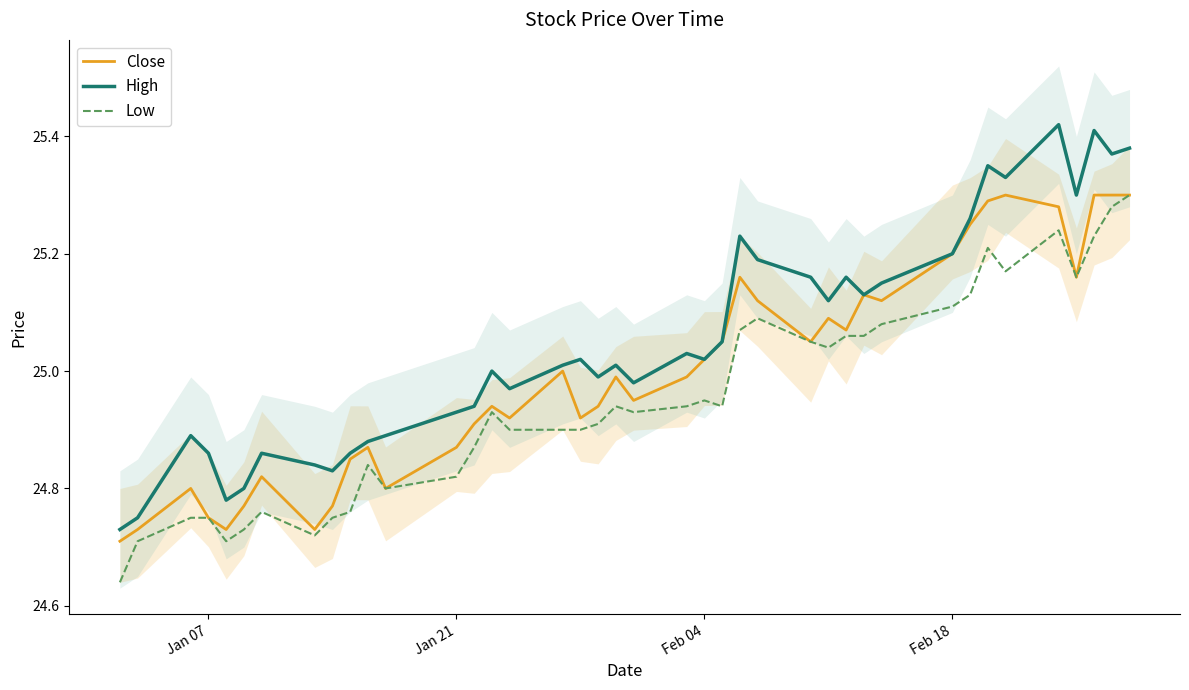

Which series has the largest total across all categories?

High